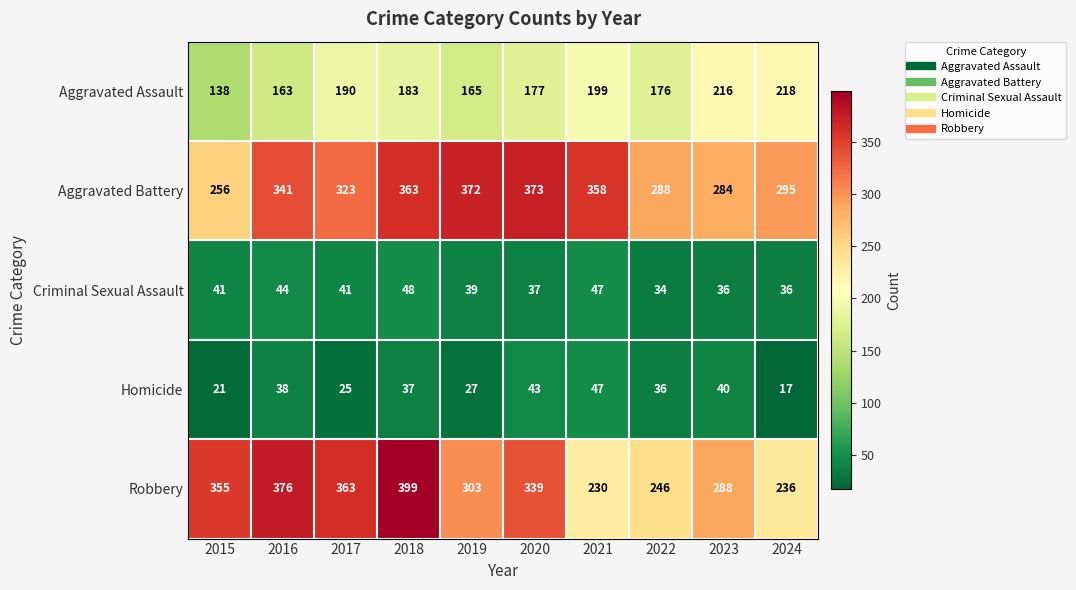

Rank the series by their maximum value, from lowest to highest.

Homicide, Criminal Sexual Assault, Aggravated Assault, Aggravated Battery, Robbery